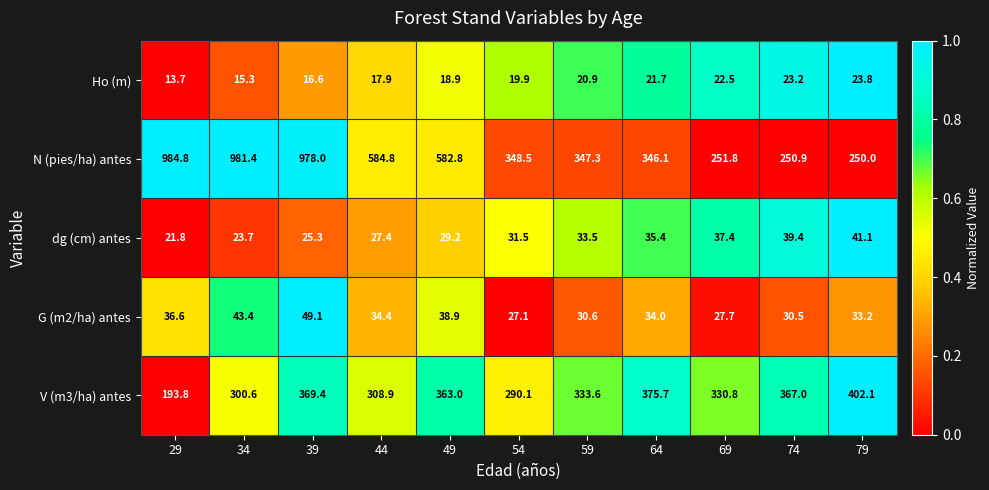

What is the difference between the maximum and minimum values in the V (m3/ha) antes series?

208.3